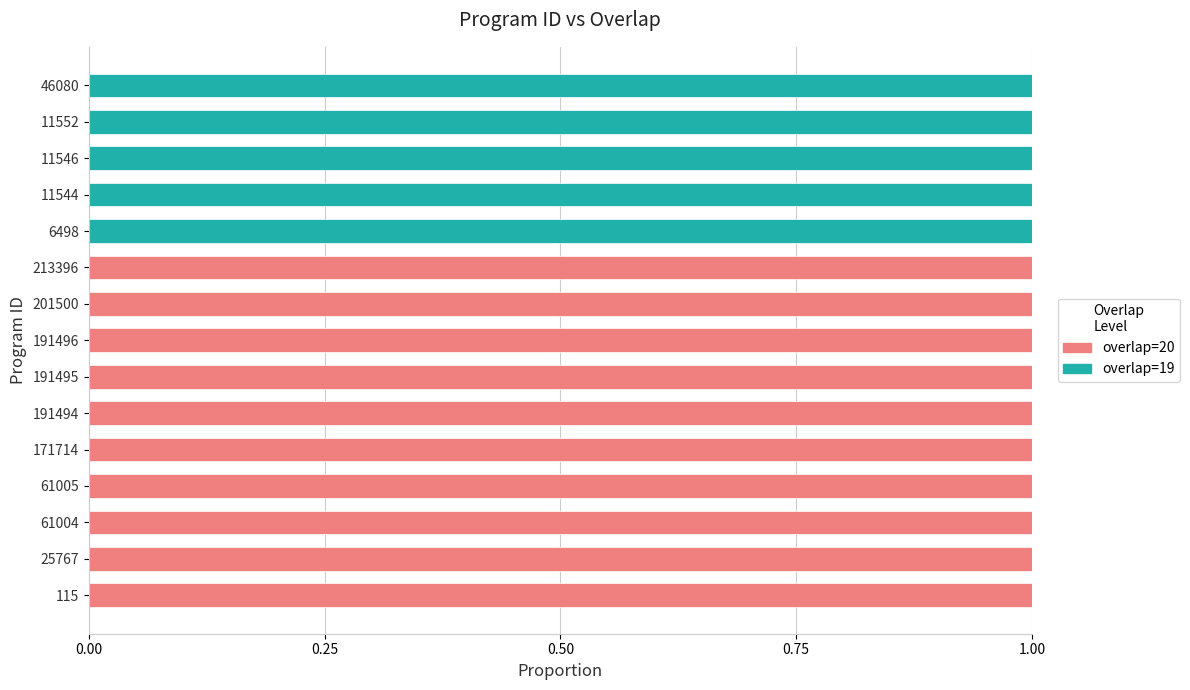

The value of overlap=19 at 191494 is 0. True or false?

True